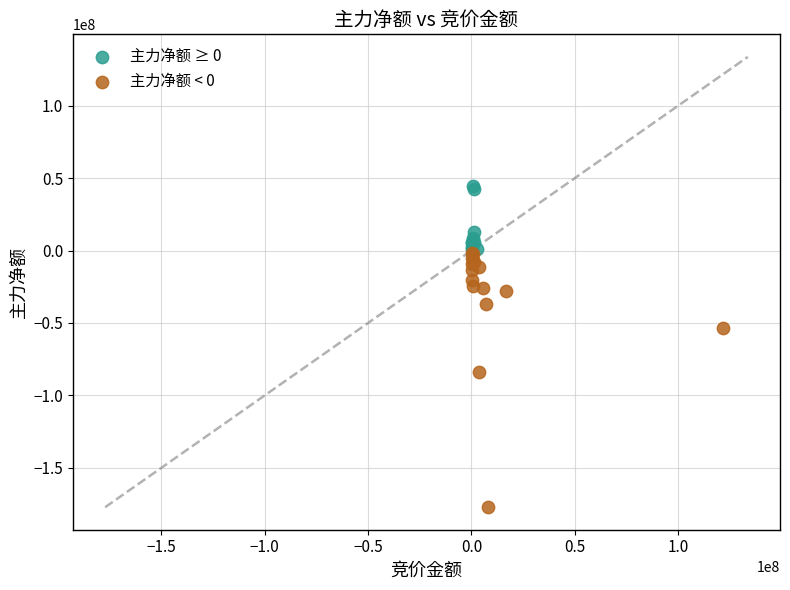

Which series contains the lowest Y value?

主力净额 < 0